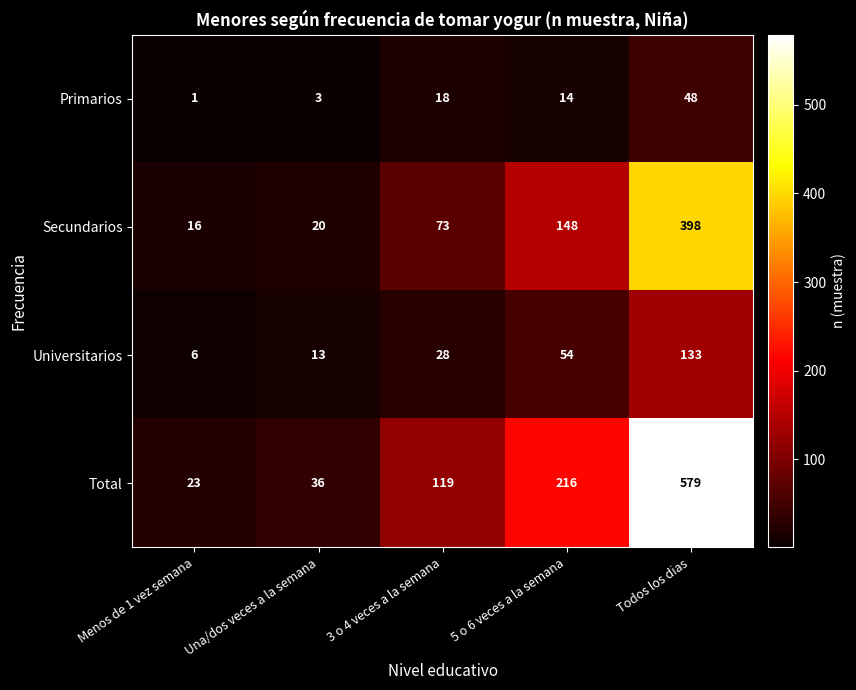

Is it true that Total equals 36 at Una/dos veces a la semana?

True